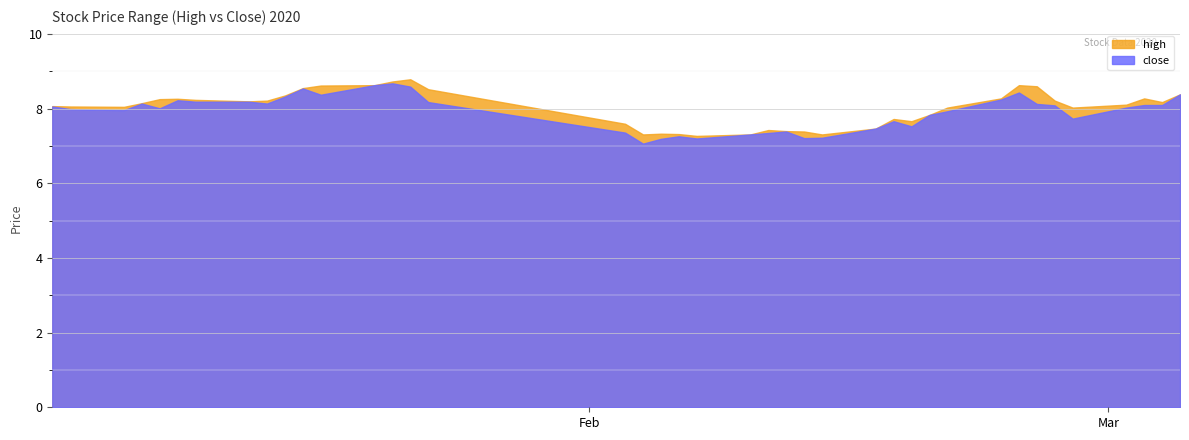

At 38, list the series in order from largest to smallest.

high, close